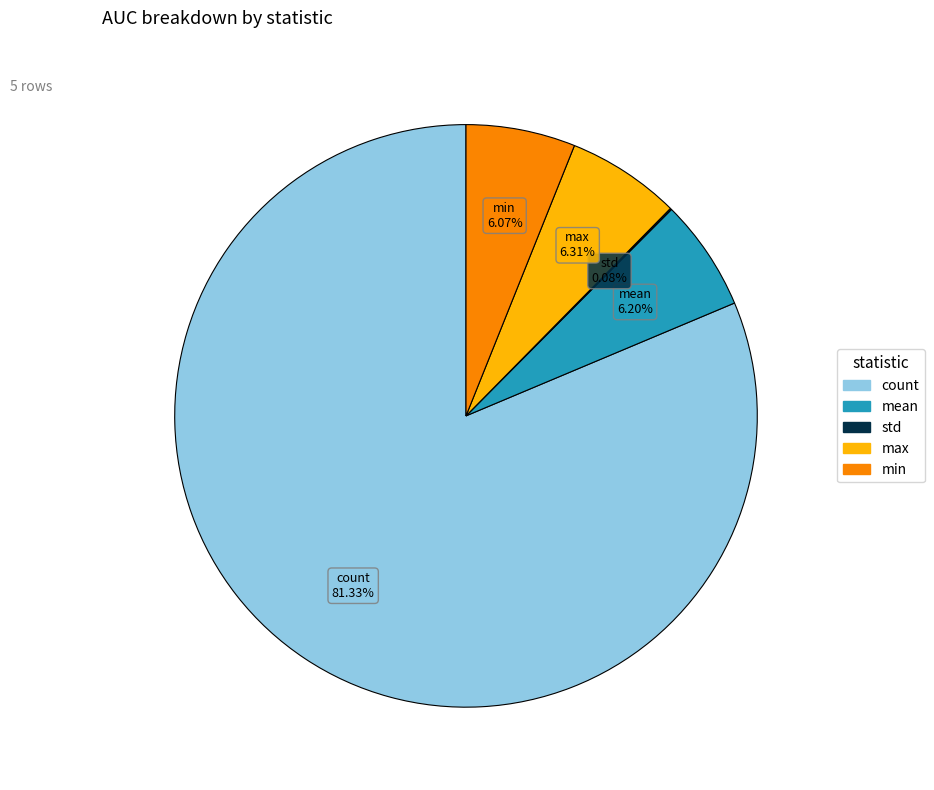

Is the sum of min and mean greater than half?

No